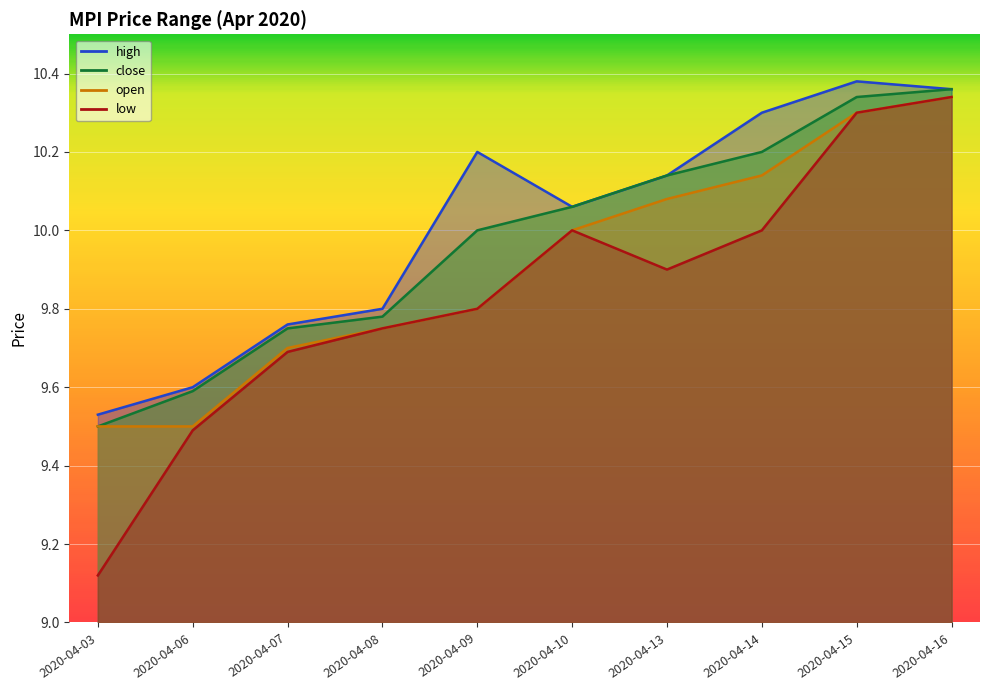

True or false: open and high cross at least once.

False